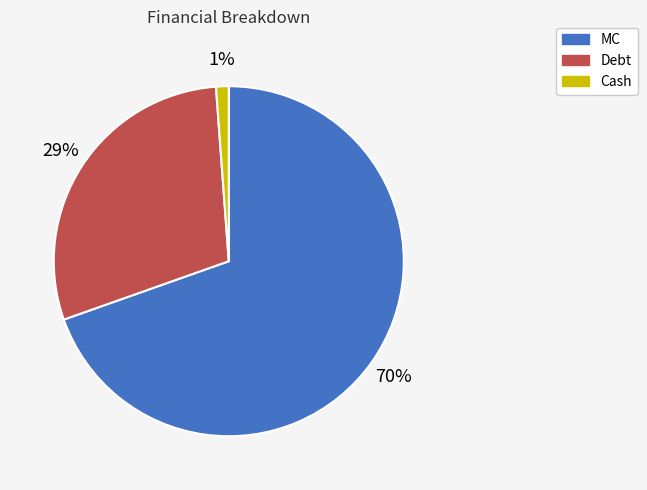

True or false: MC accounts for 70% of the total.

True